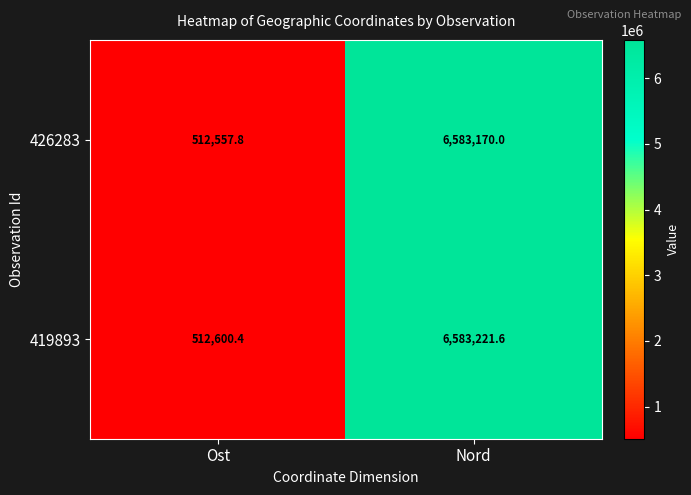

How many data points does each series have?

2